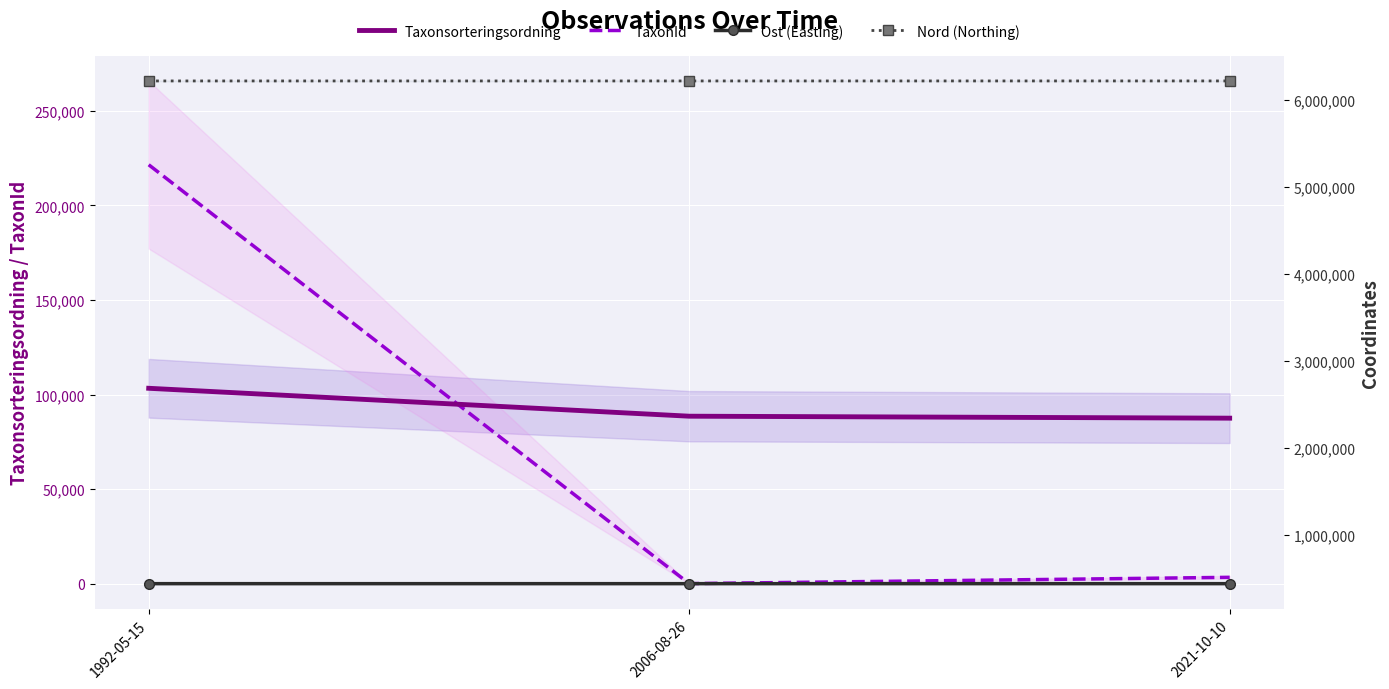

Between 2021-10-10 and 2006-08-26, which is larger?

2006-08-26